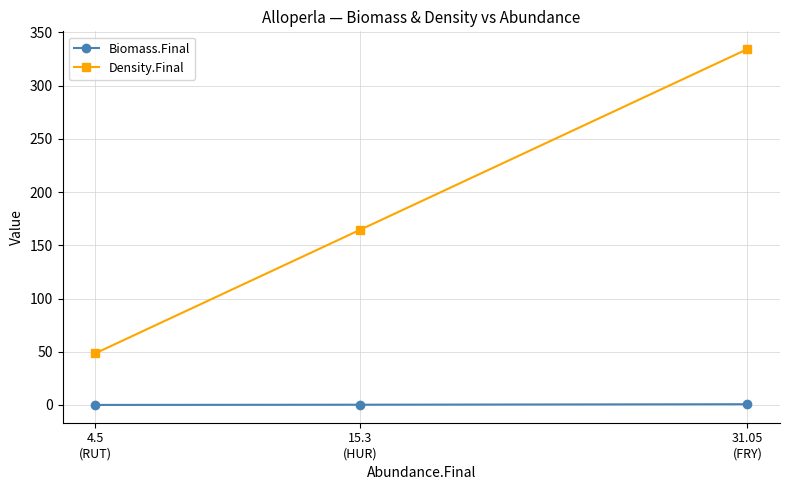

Reading left to right, what are all the values shown in this chart?

Biomass.Final: 31.05
(FRY)=0.7	15.3
(HUR)=0.3	4.5
(RUT)=0.0
Density.Final: 31.05
(FRY)=334.2	15.3
(HUR)=164.7	4.5
(RUT)=48.4